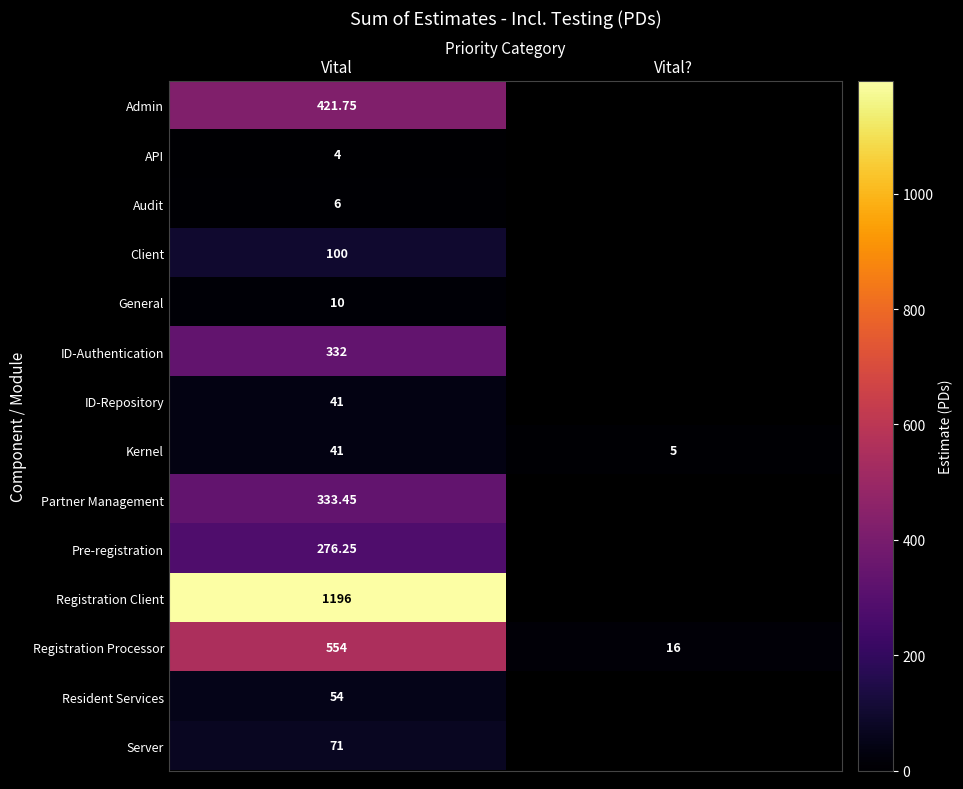

What is the sum of all Kernel values?

46.0